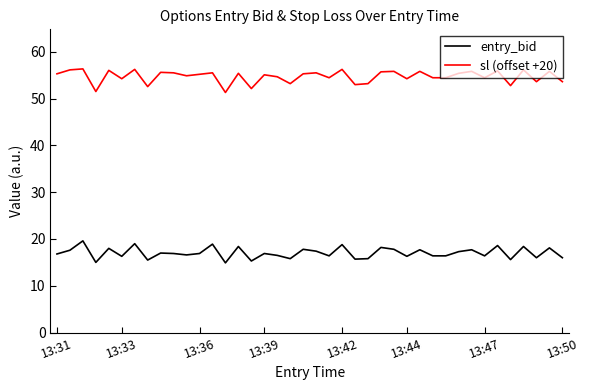

What is the highest value of the sl (offset +20) series?

56.3